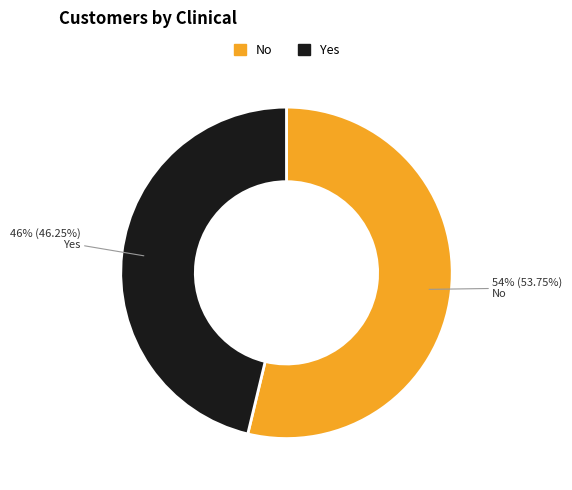

To the nearest percent, what is the average slice percentage?

50%